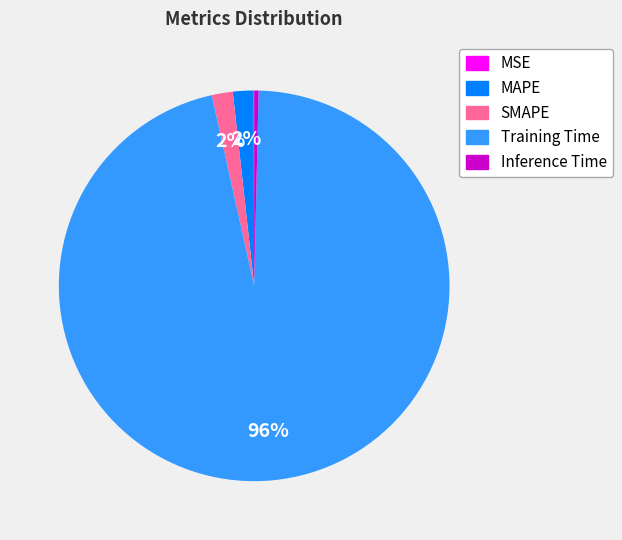

What is the largest slice in the pie chart?

Training Time